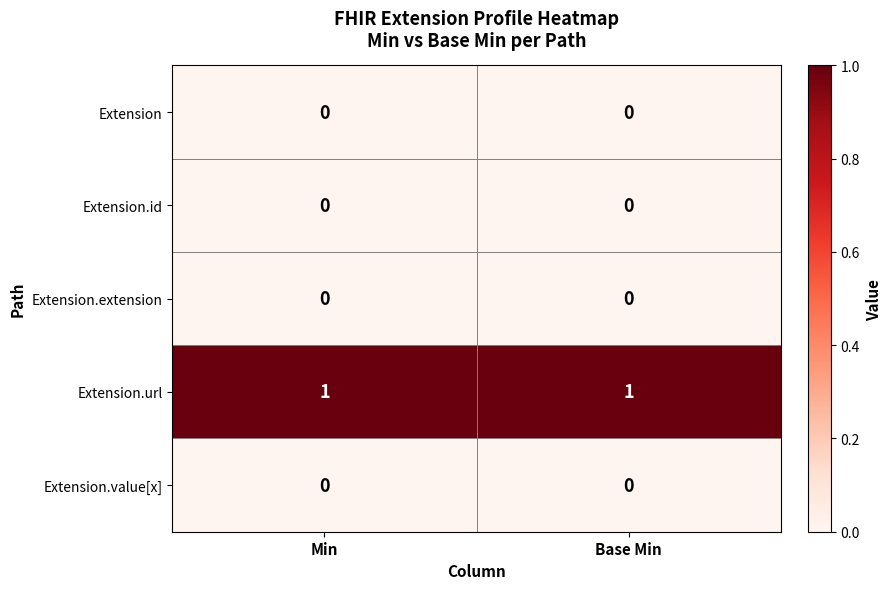

Which series has the largest total across all categories?

Extension.url